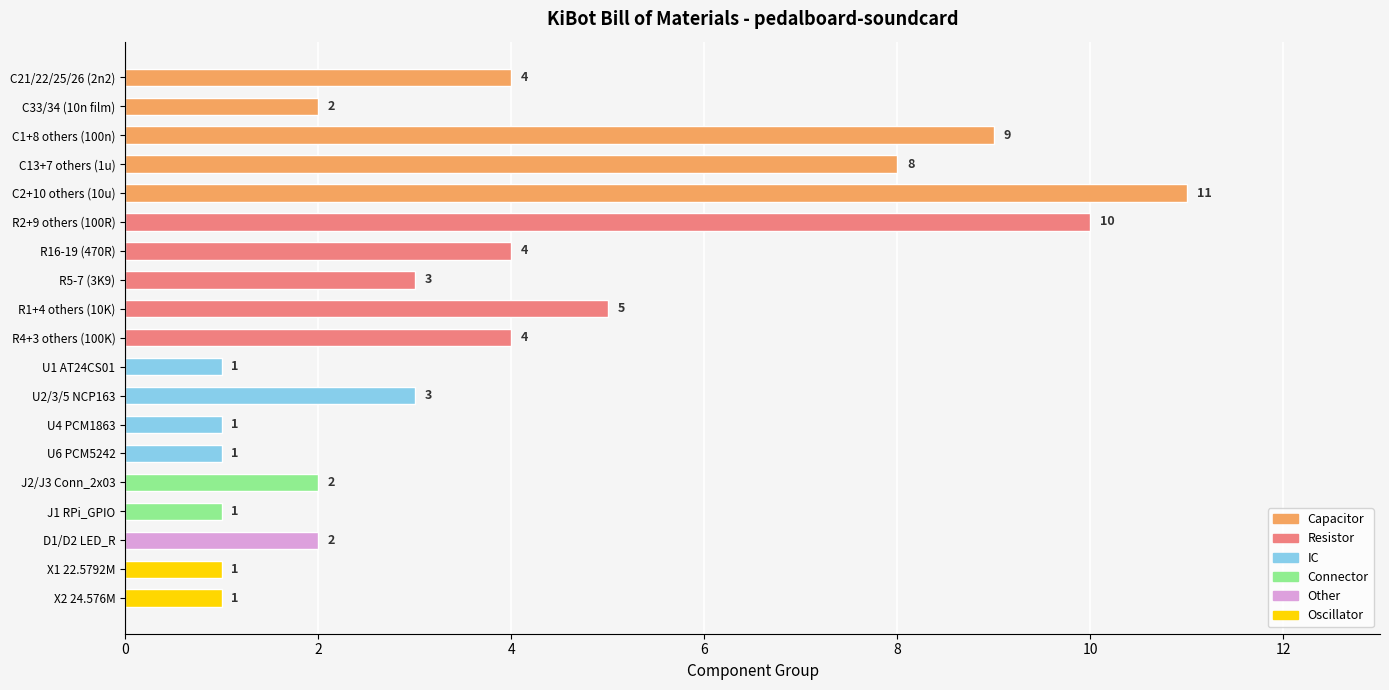

How many values are between 1 and 5?

15